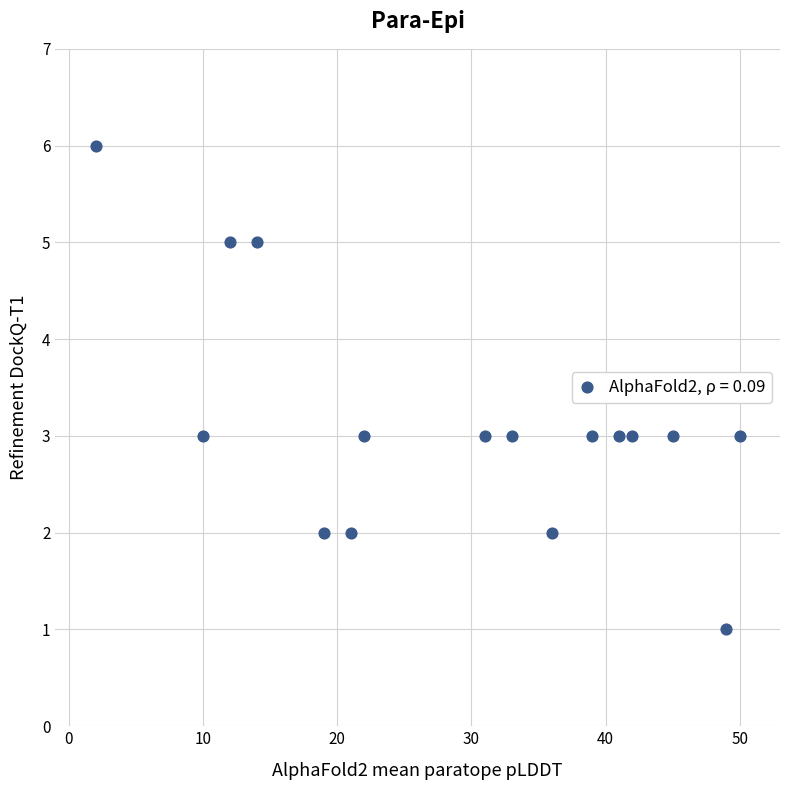

What is the range of X values (max minus min)?

48